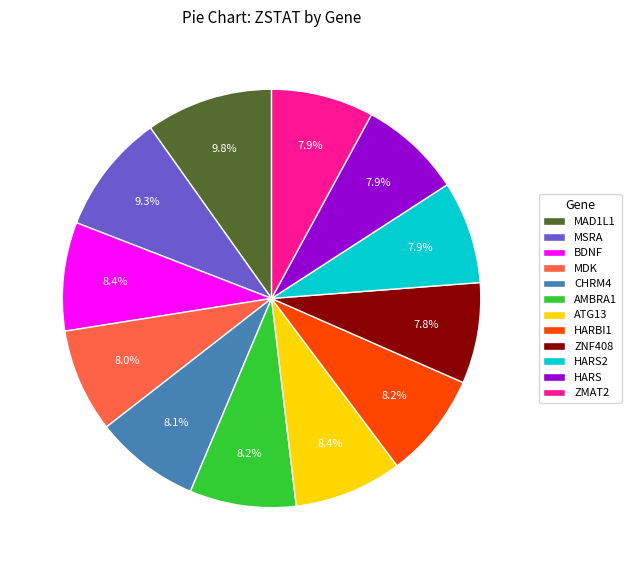

True or false: MAD1L1 accounts for 10% of the total.

True